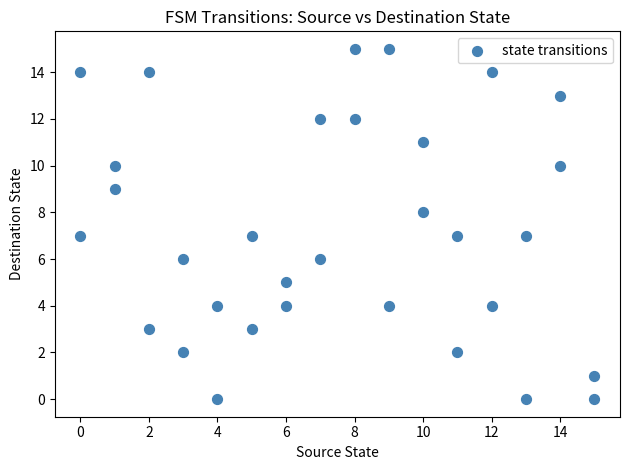

What is the range of X values (max minus min)?

15